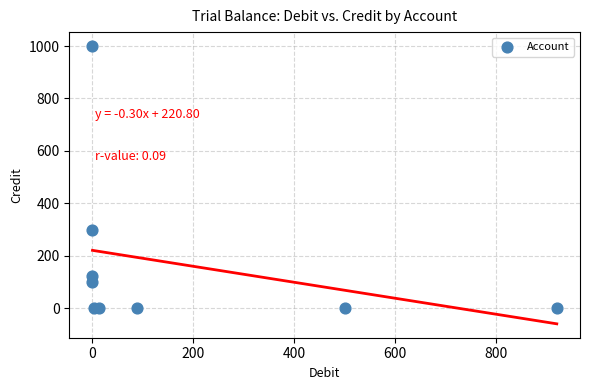

What Y value in the scatter plot is closest to 500?

300.0